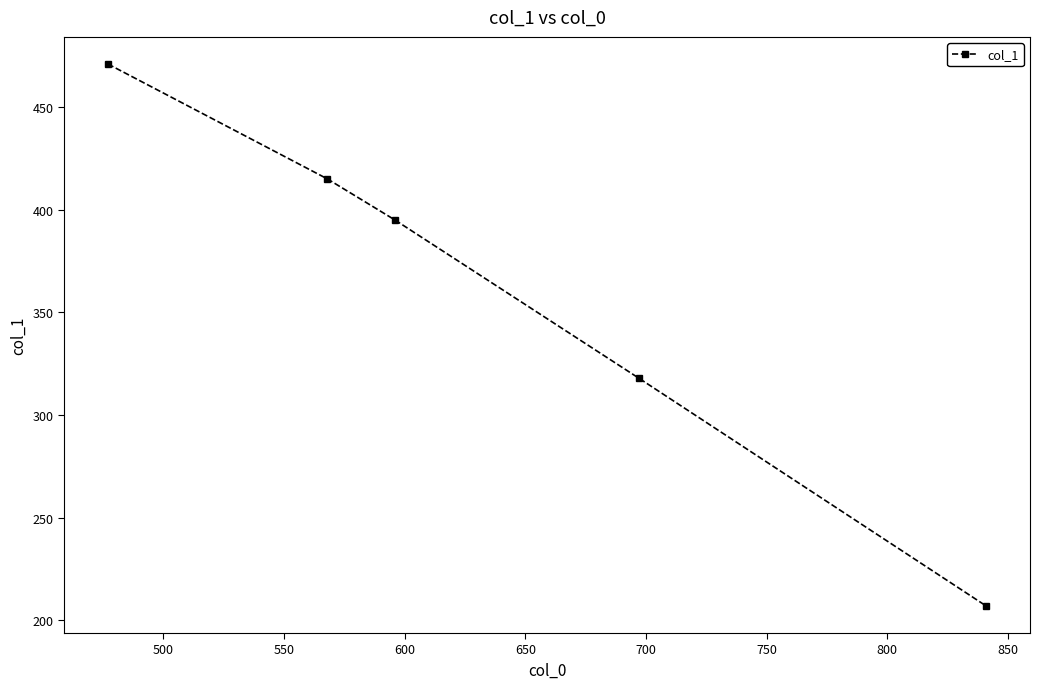

What is the smallest value displayed?

207